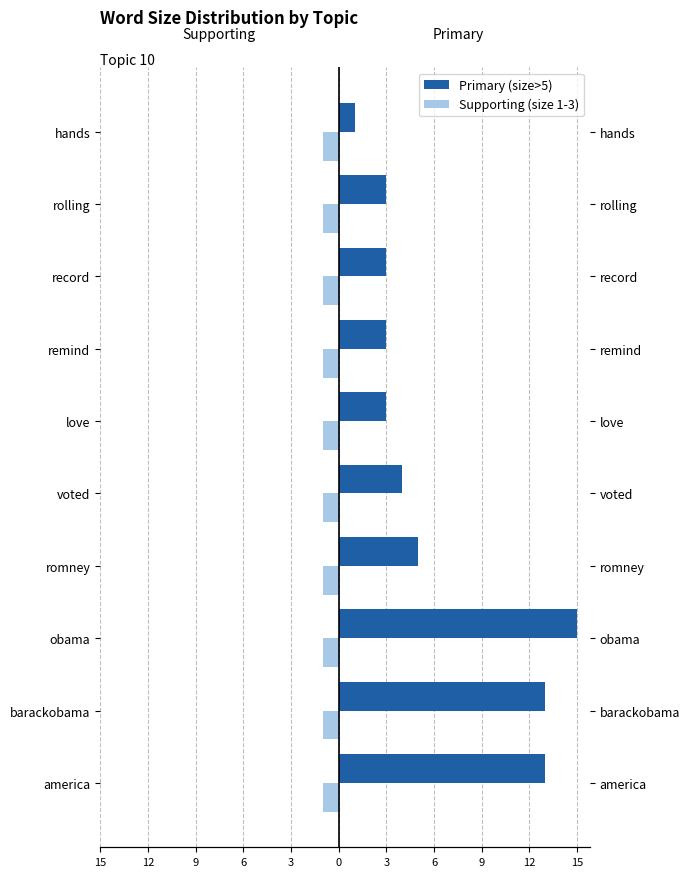

Are the bars horizontal?

Yes